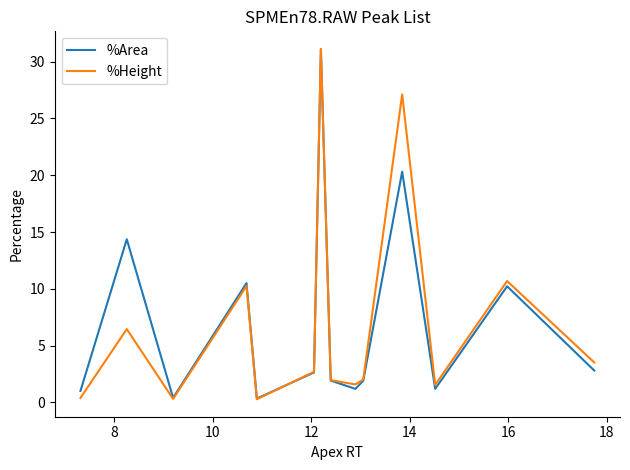

What is the greatest value displayed?

31.1